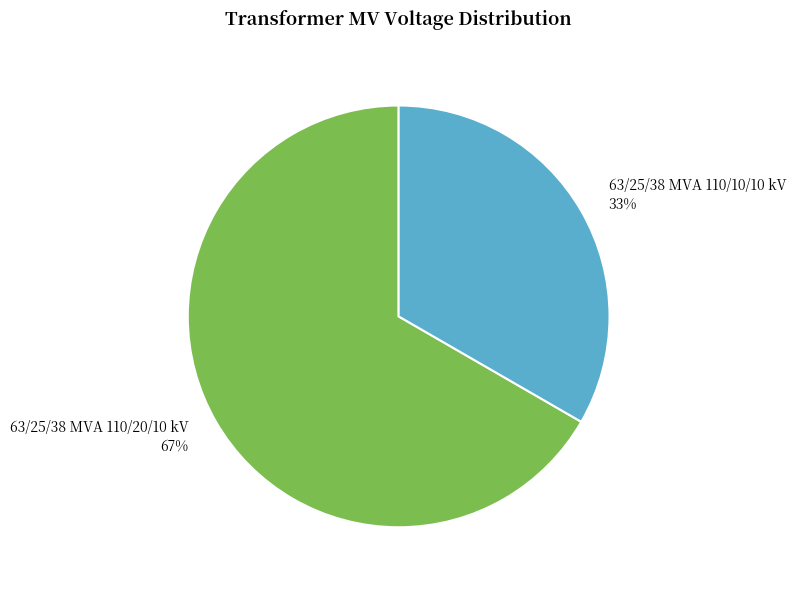

Which category accounts for the majority?

63/25/38 MVA 110/20/10 kV